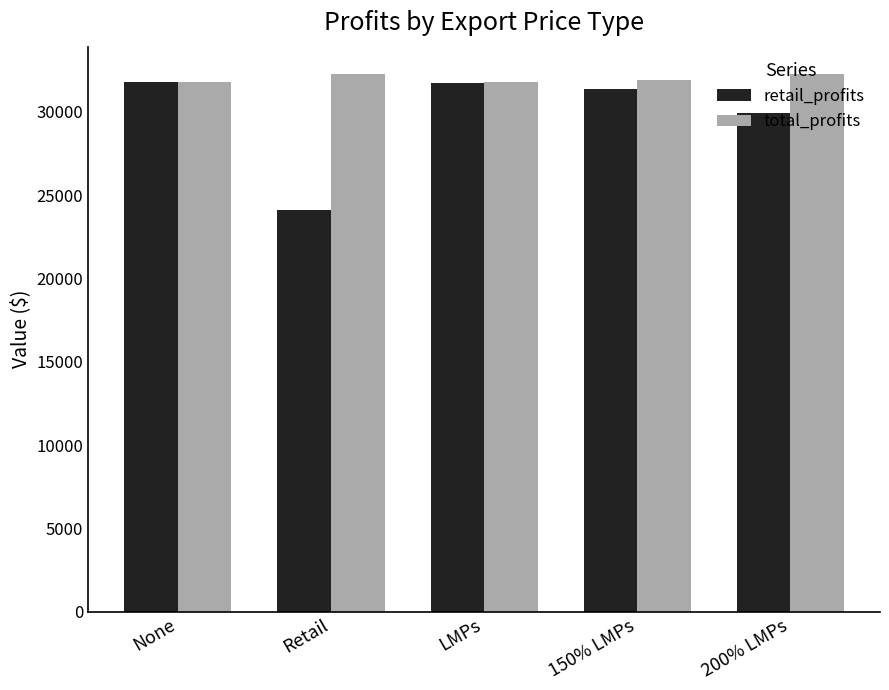

The retail_profits series shows 9150.5 at LMPs. True or false?

False